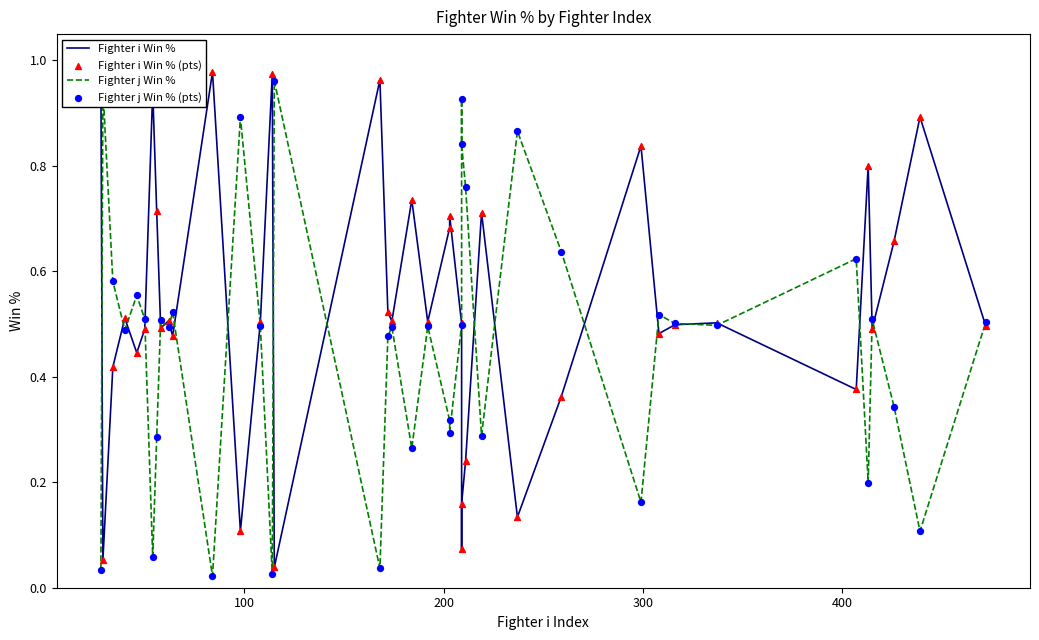

What are all the series names shown in the legend?

Fighter i Win %, Fighter j Win %, Fighter i Win % (pts), Fighter j Win % (pts)